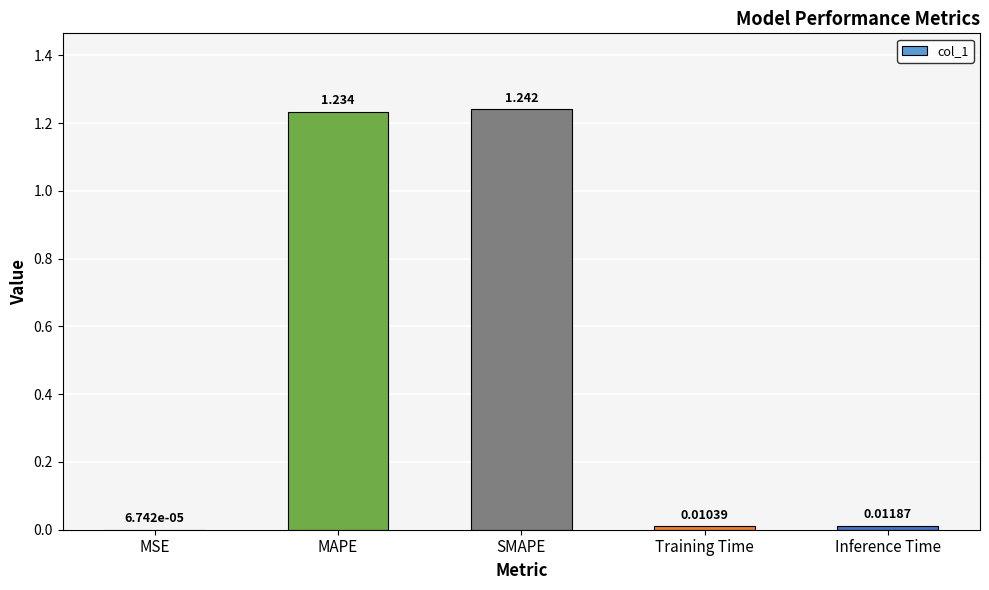

Which has a higher value, MSE or Inference Time?

Inference Time